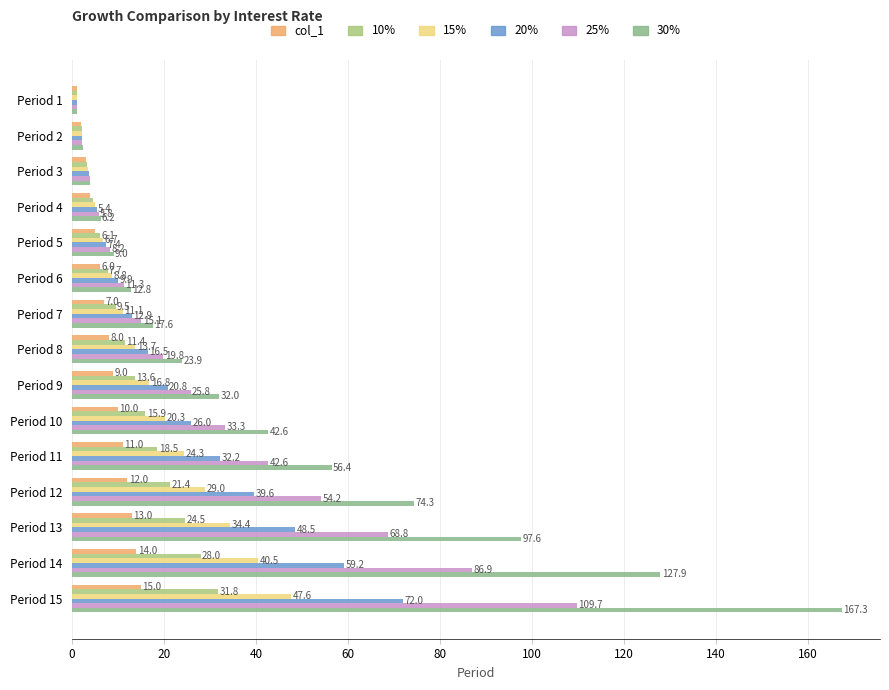

Count the number of categories in the chart.

15